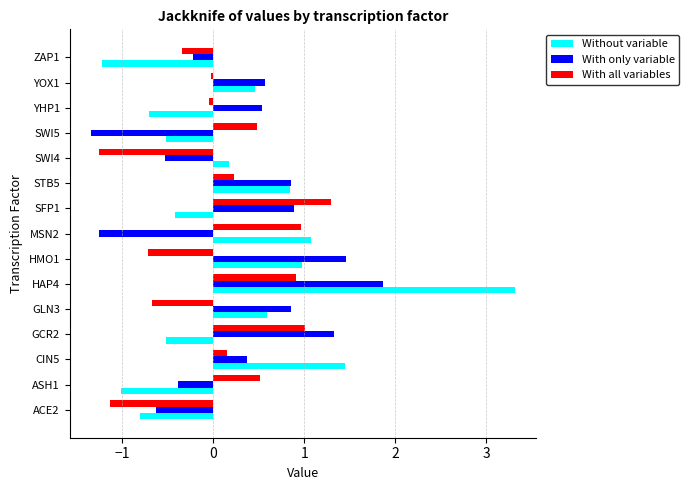

What is the difference between the second highest and second lowest values in the Without variable series?

2.5